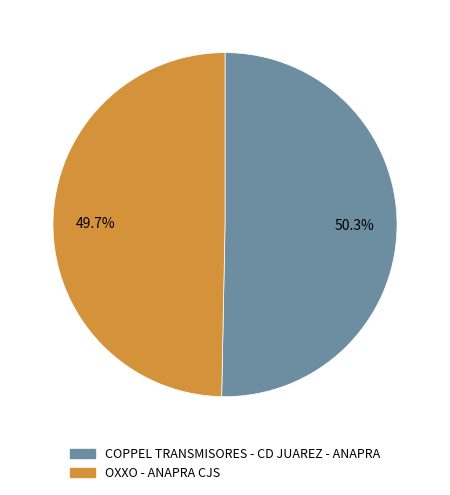

What percentage is the COPPEL TRANSMISORES - CD JUAREZ - ANAPRA slice, to the nearest percent?

50%